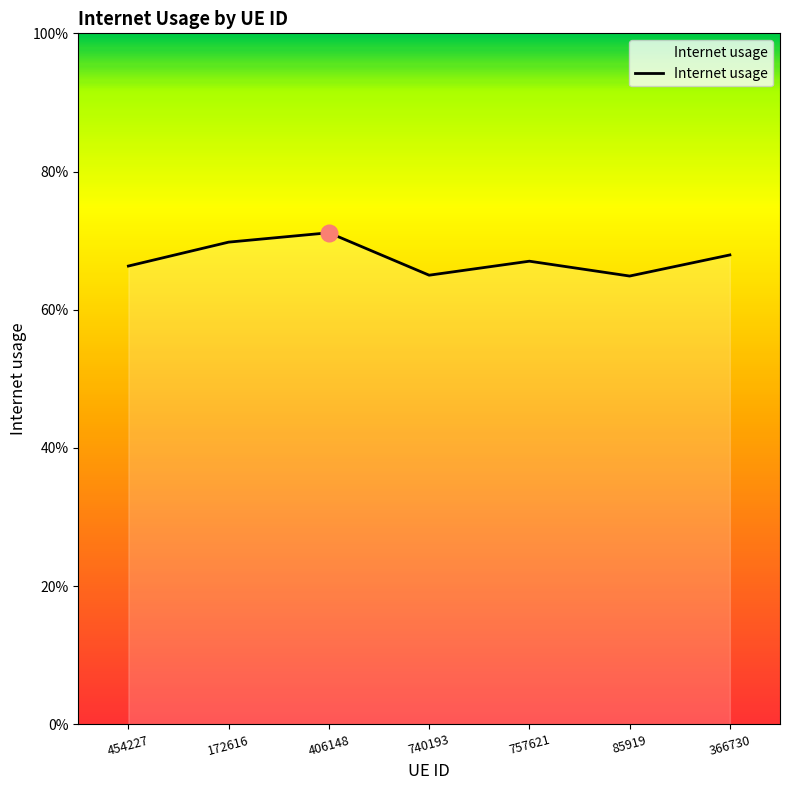

Does the chart display data point markers on the line(s)?

No